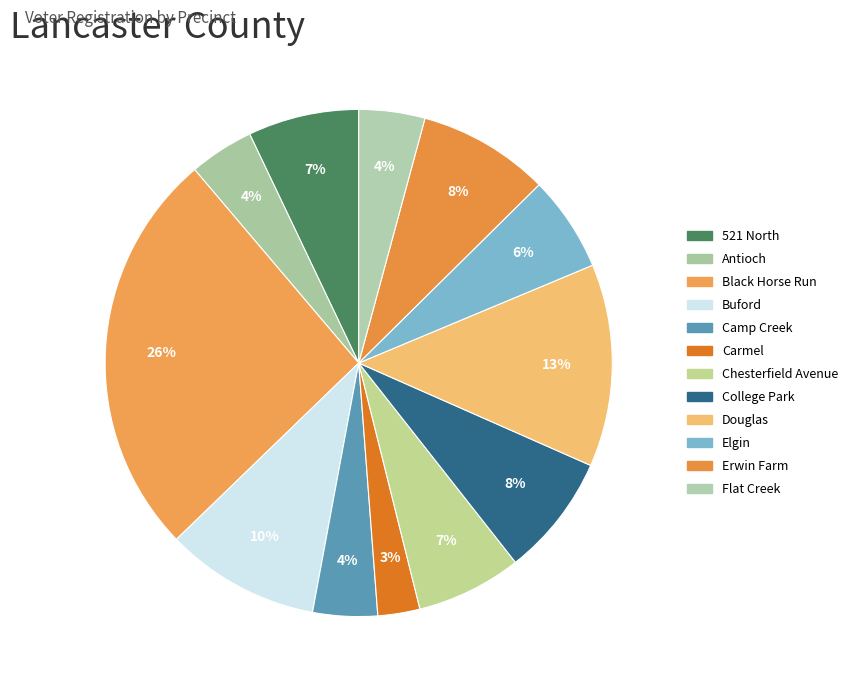

Is it true that Chesterfield Avenue is 7% of the pie?

True